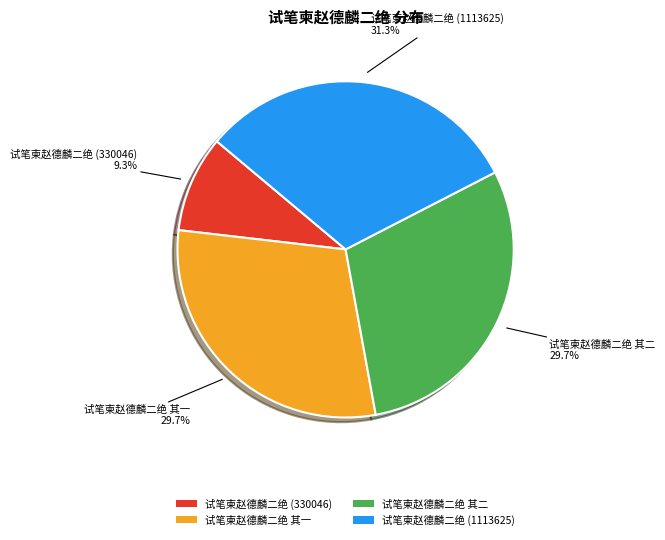

Is there any slice that represents more than half of the pie?

No